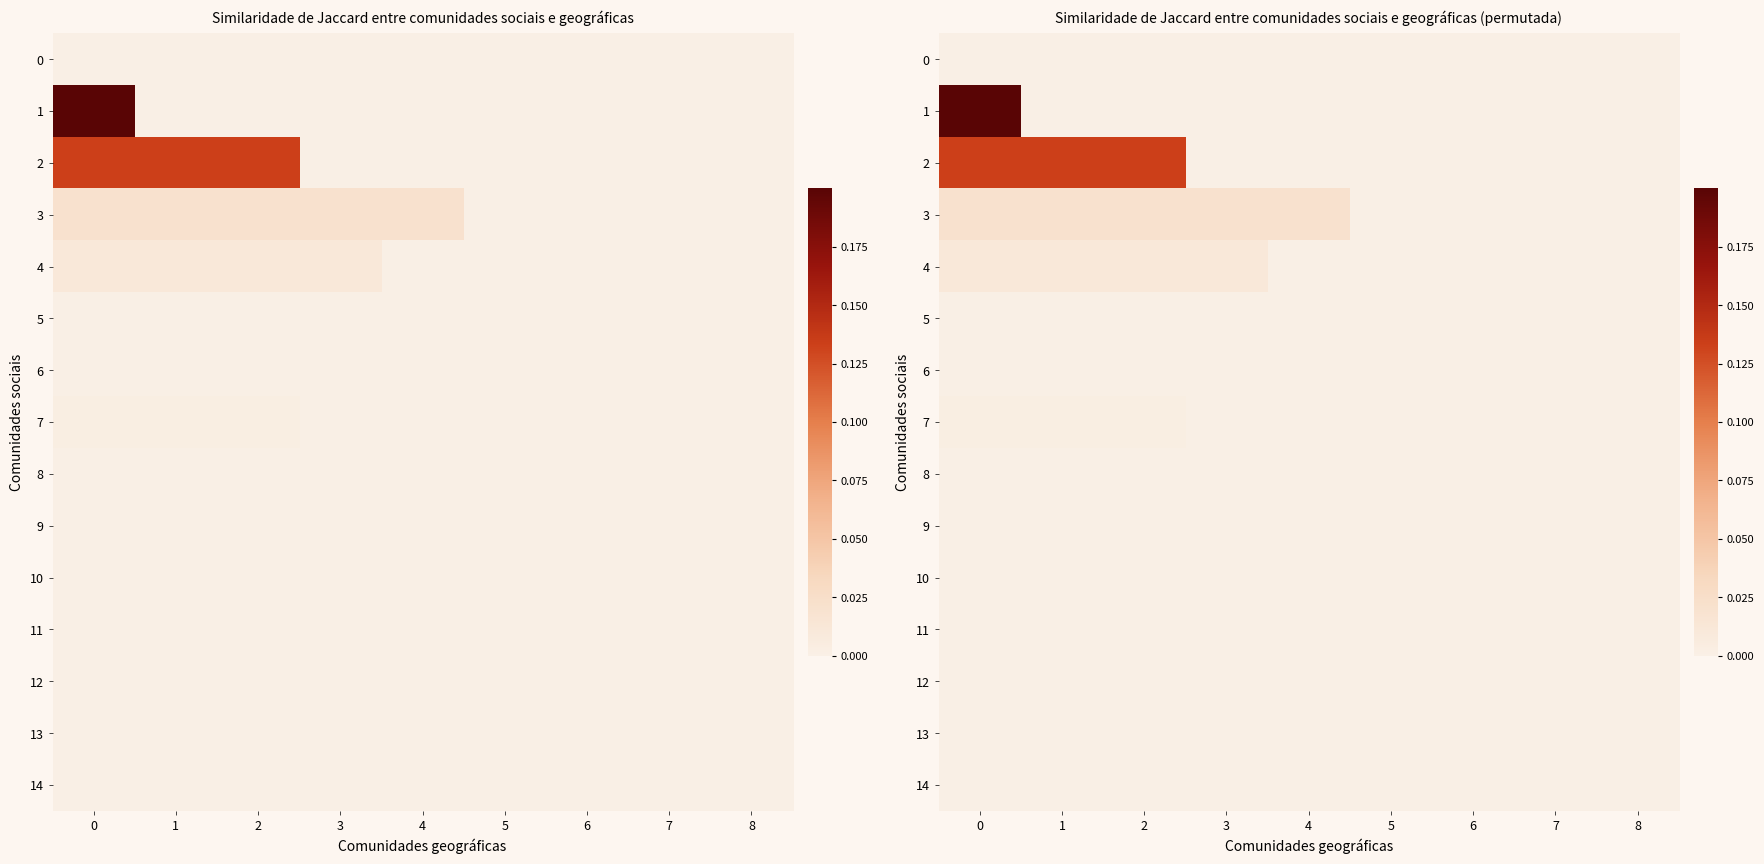

Is the value of 4 at 2 greater than the value of 3 at 0?

No